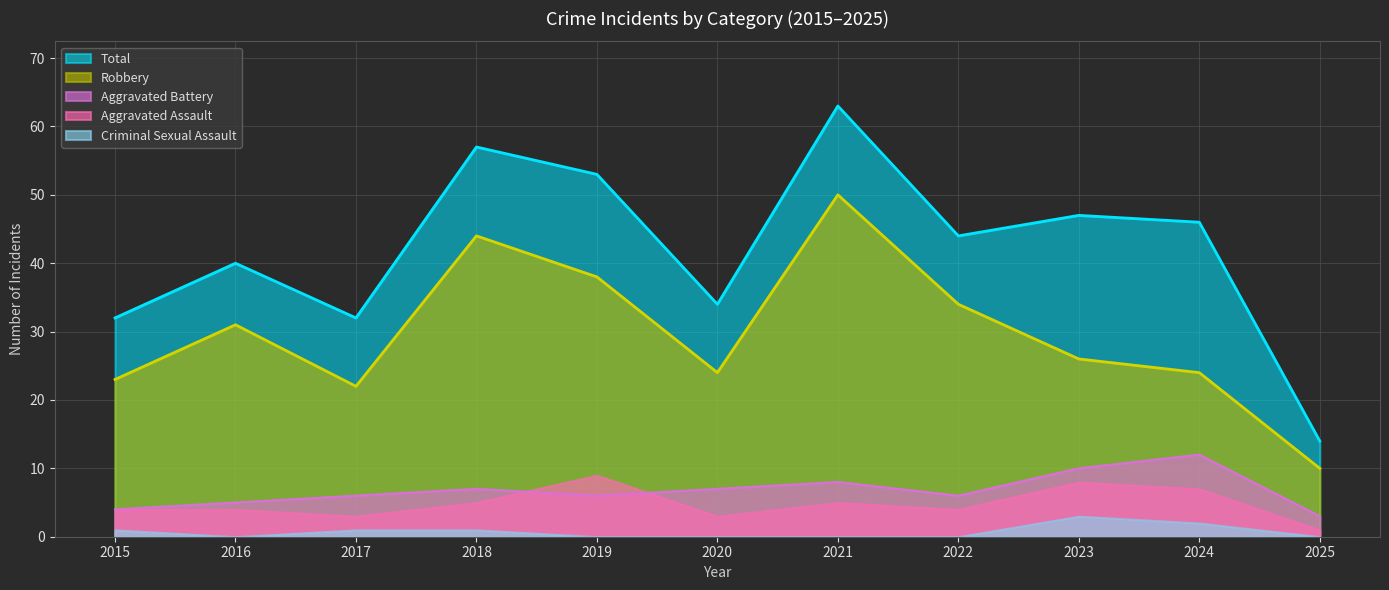

True or false: Robbery and Total cross at least once.

False